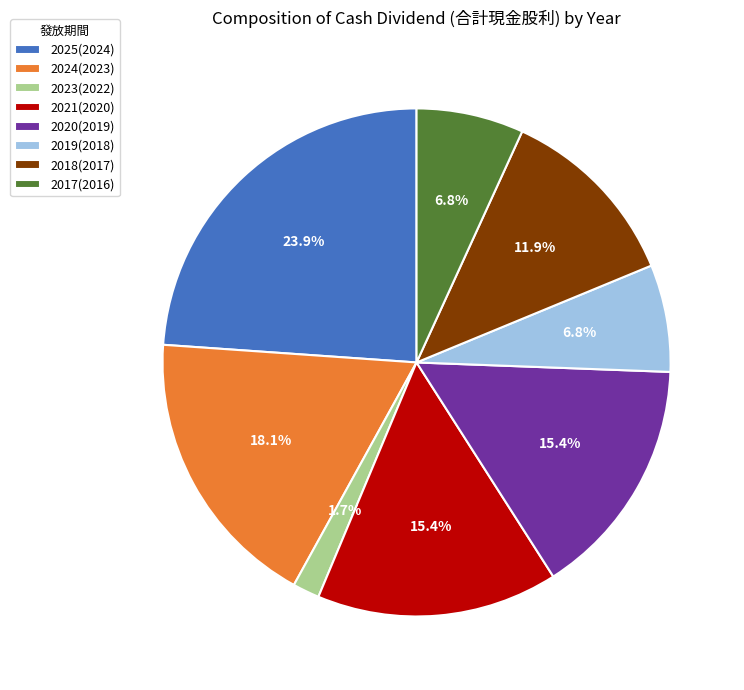

What is the largest slice in the pie chart?

2025(2024)